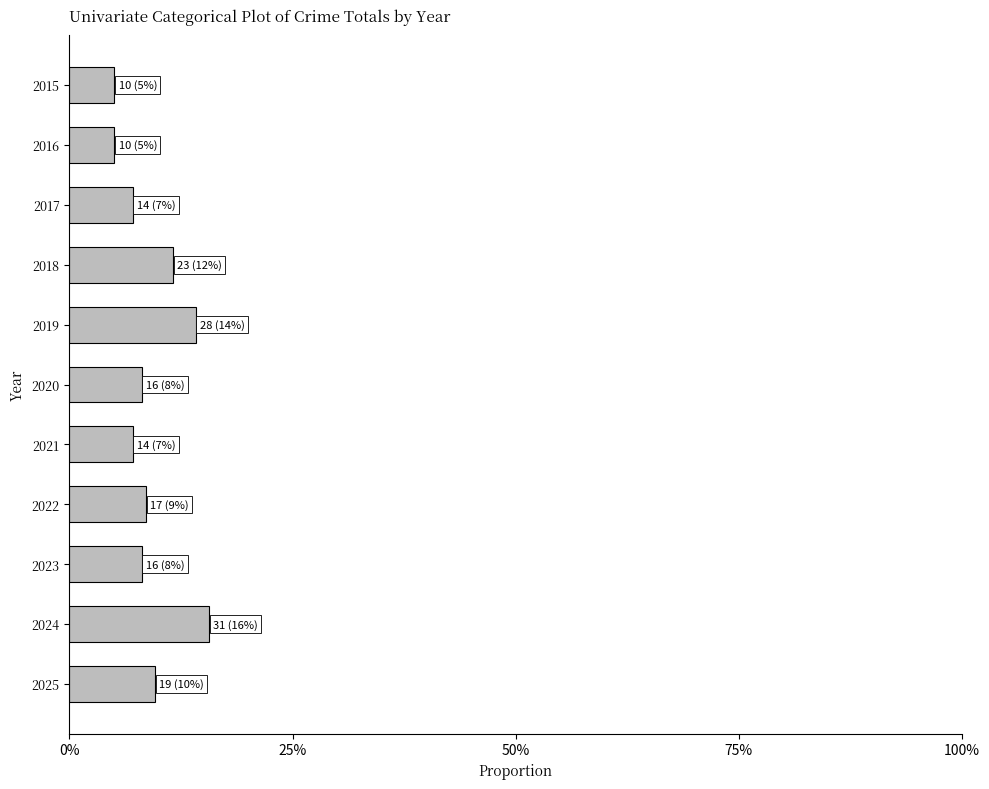

Does the chart contain stacked bars?

No